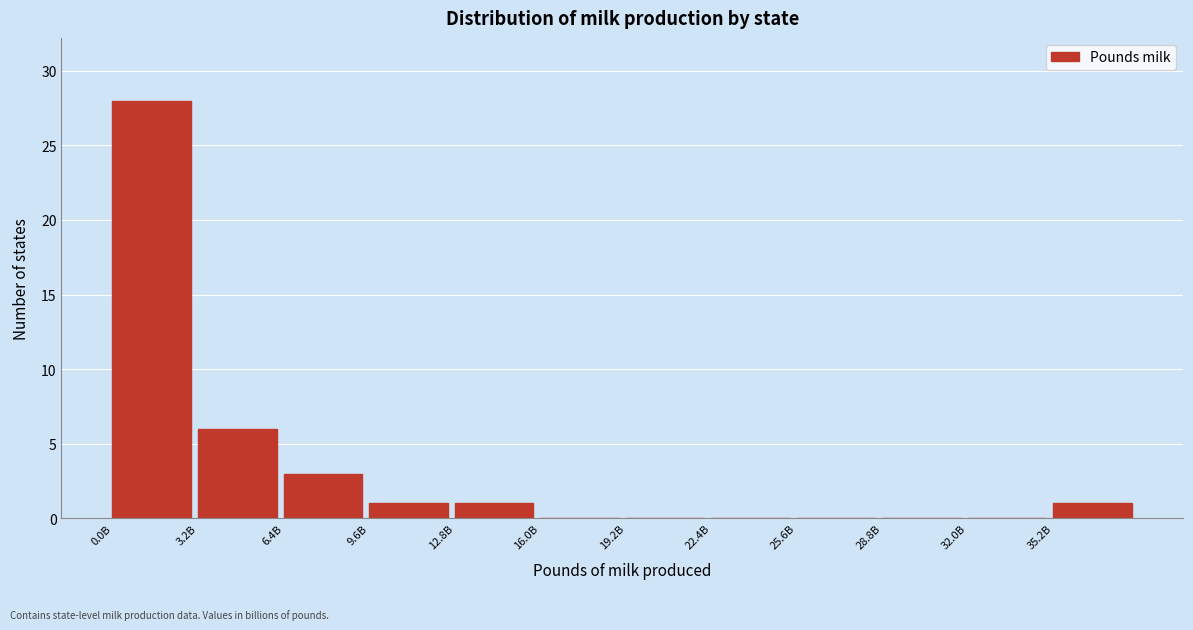

Reading right to left, extract all data points from this chart.

35.2B=1	32.0B=0	28.8B=0	25.6B=0	22.4B=0	19.2B=0	16.0B=0	12.8B=1	9.6B=1	6.4B=3	3.2B=6	0.0B=28